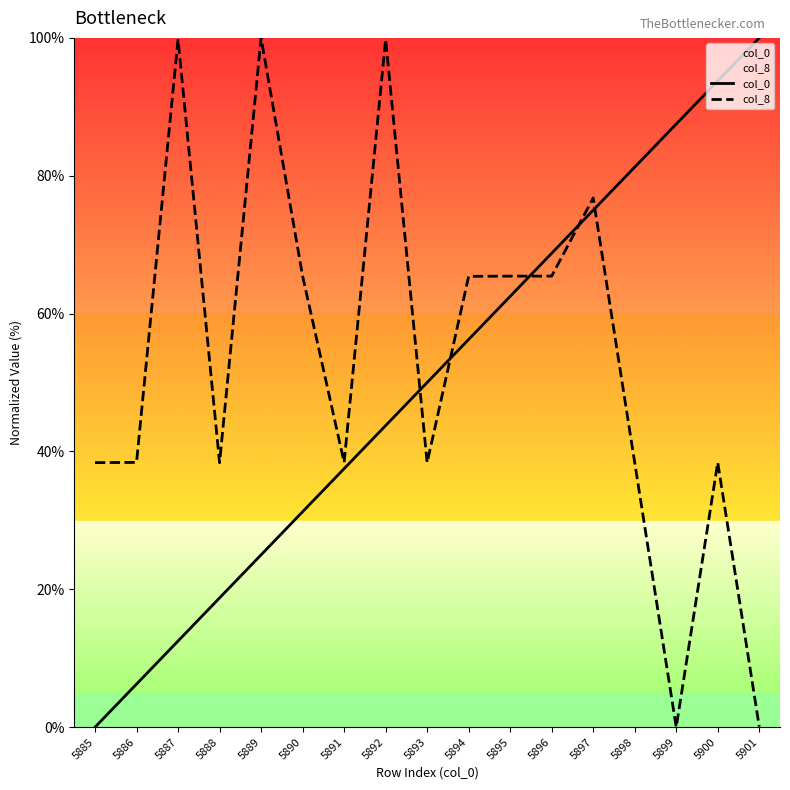

True or false: col_0 has a value of 43.8 at 5892.

True